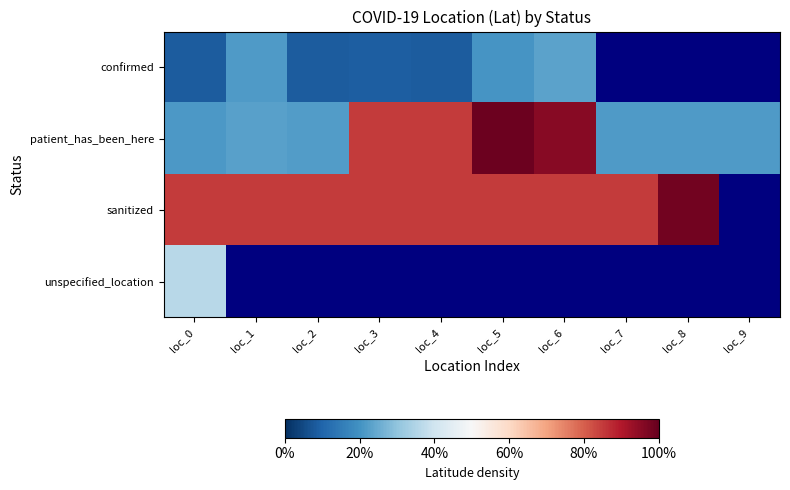

The value of sanitized at loc_8 is 29.5. True or false?

False